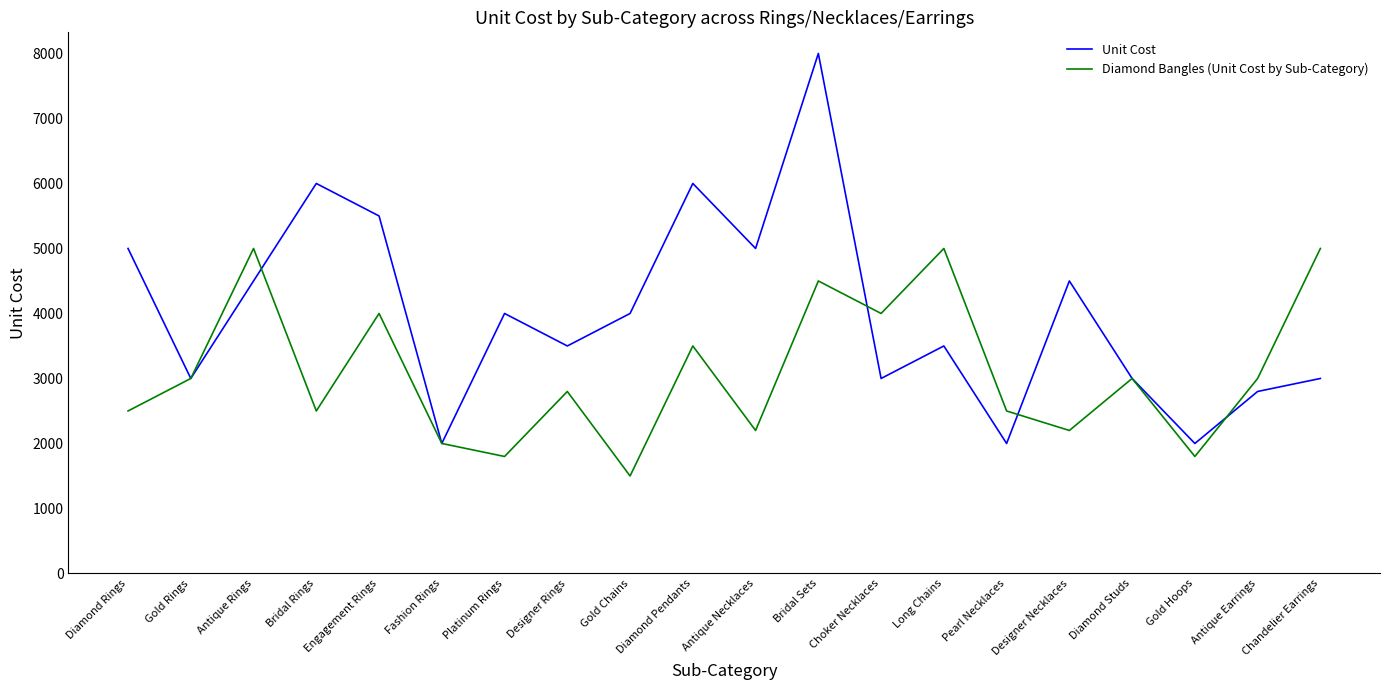

What is the difference between the second highest and second lowest values in the Diamond Bangles (Unit Cost by Sub-Category) series?

3200